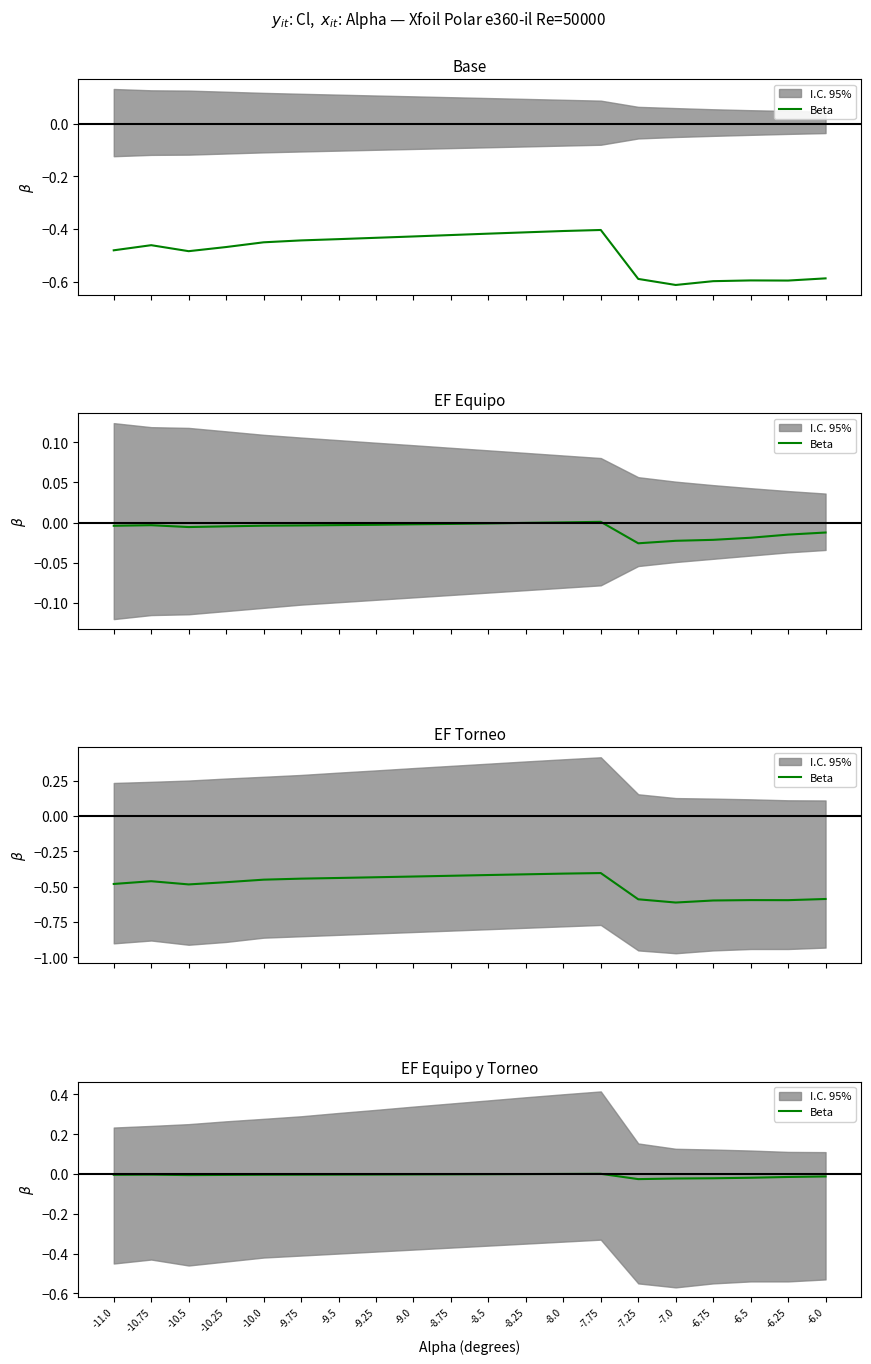

True or false: the data shows -0.0 at -8.5.

True